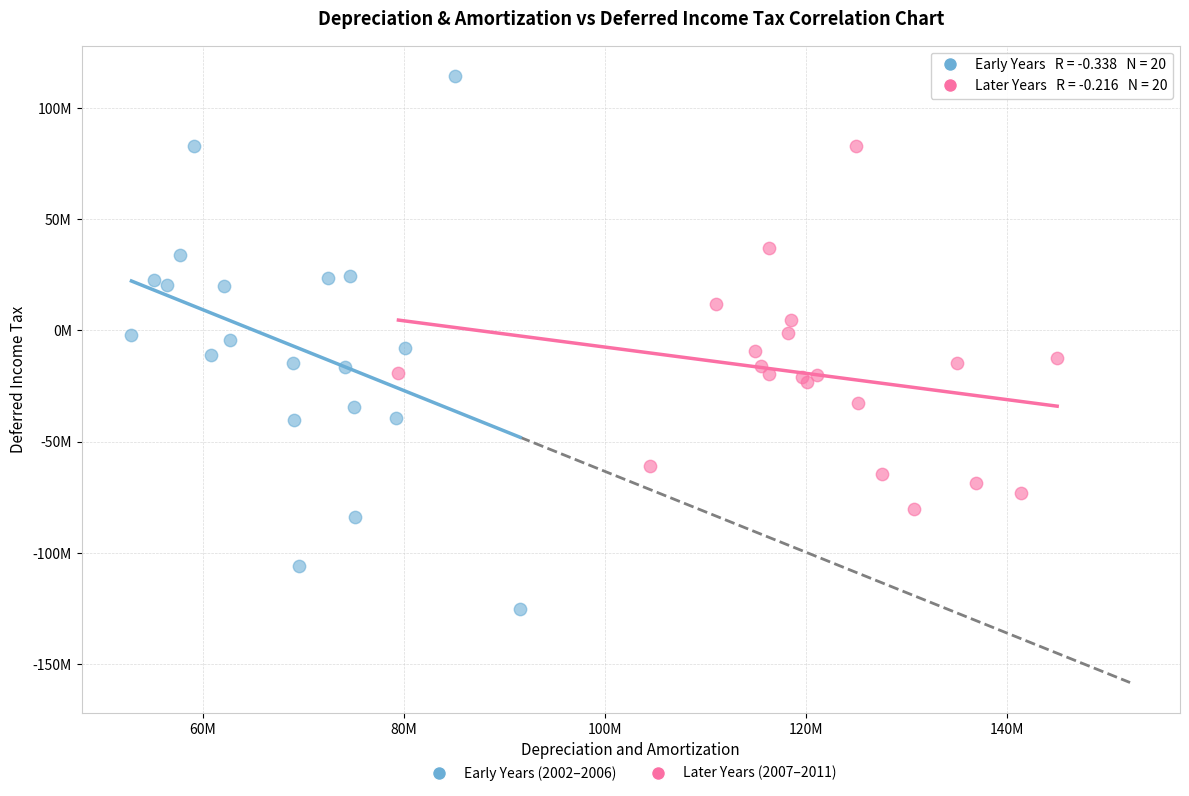

Which series contains the highest Y value?

Early Years (2002–2006)